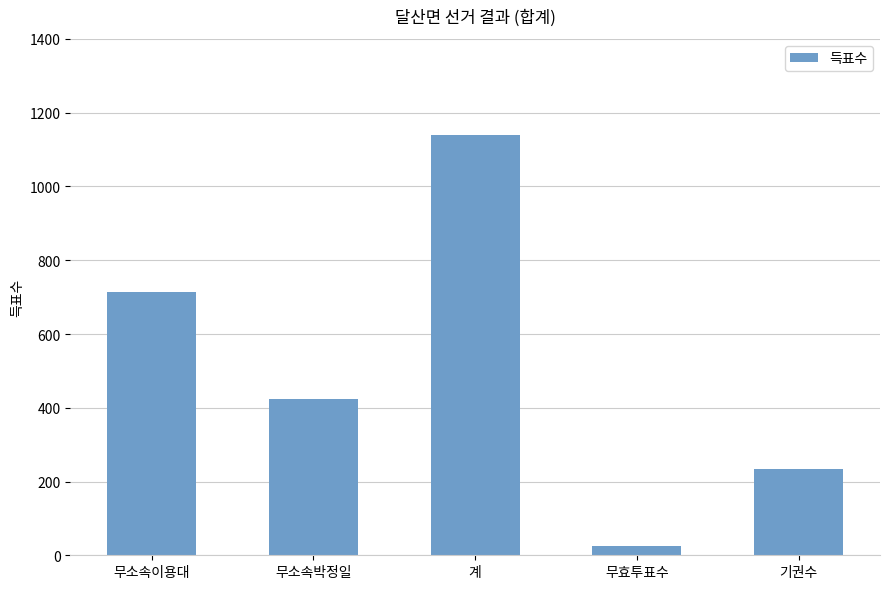

Reading left to right, transcribe all the data shown in this chart.

715	424	1139	25	233